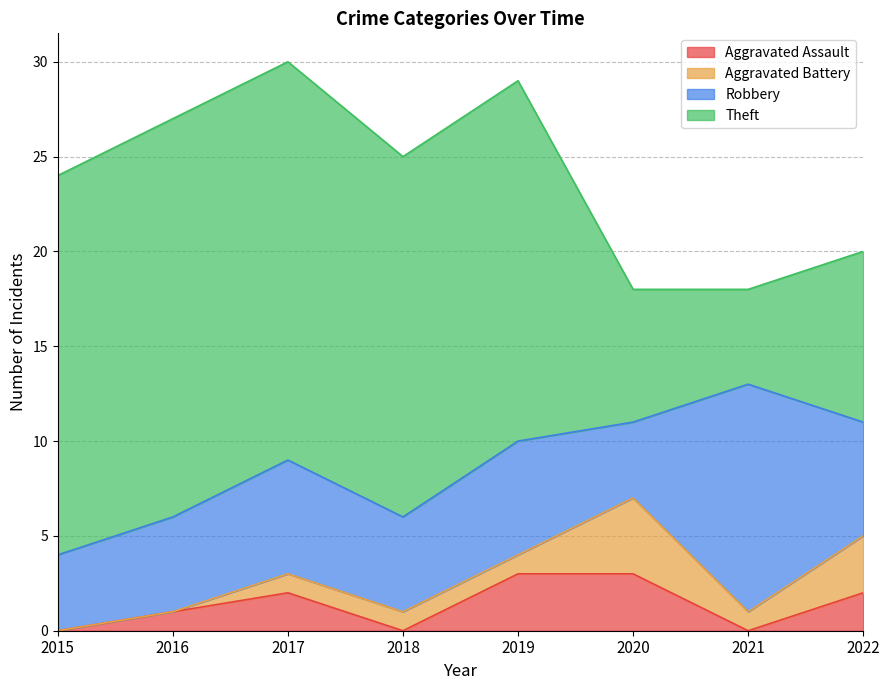

Count the Aggravated Assault values in the range 0 to 3.

8